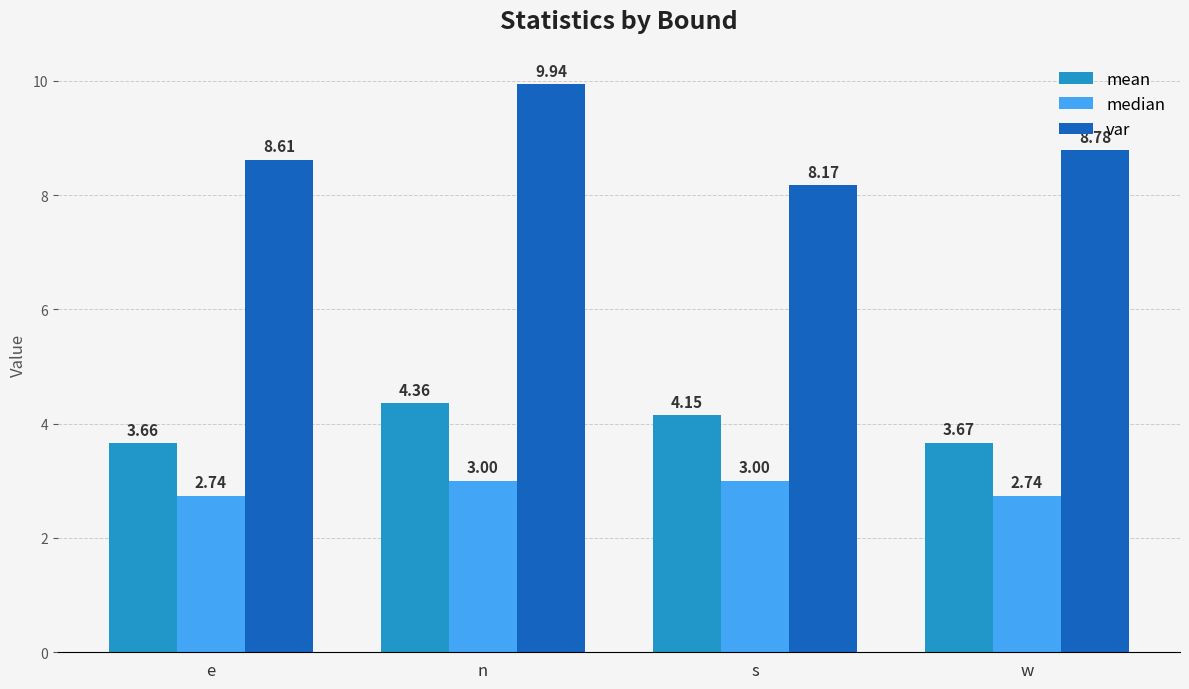

Is the value of var at e greater than the value of mean at e?

Yes